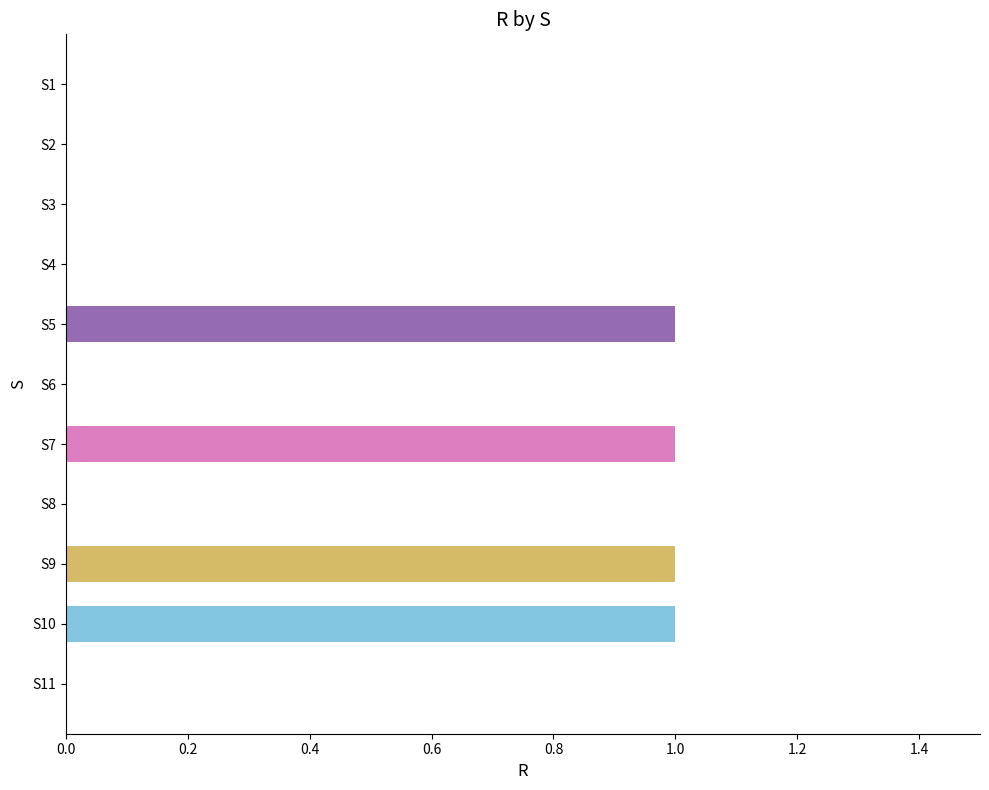

What is the sum of all values?

4